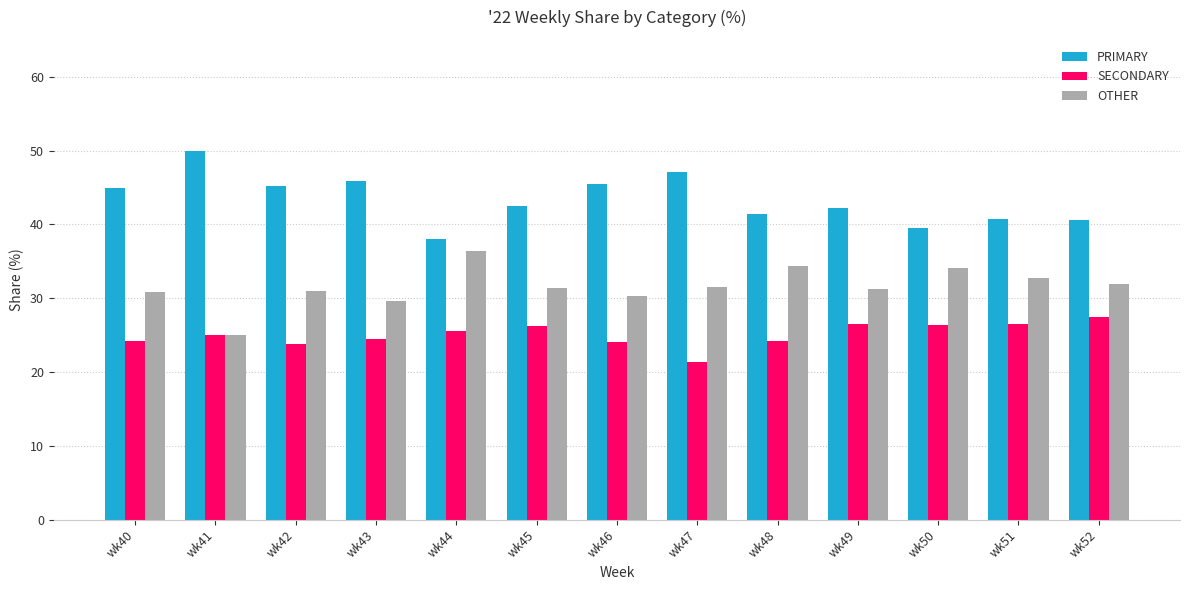

What is the average value of the PRIMARY series?

43.4